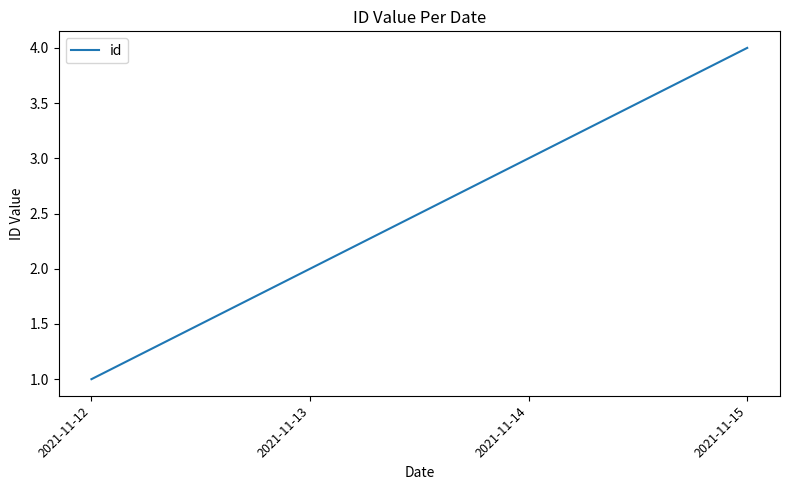

The value at 2021-11-15 is 1. True or false?

False